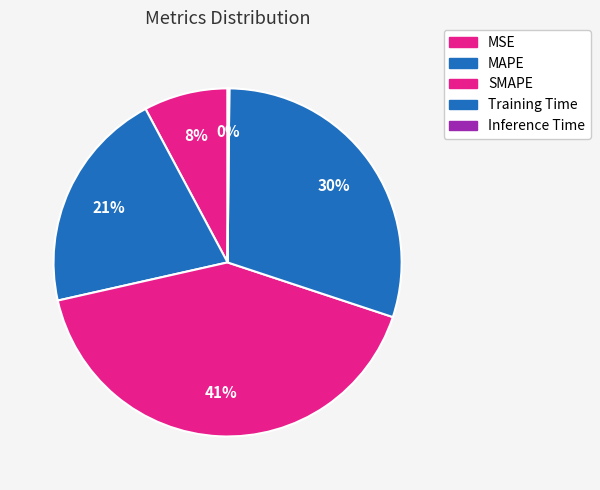

Combined, do MSE and Inference Time account for over 50%?

No